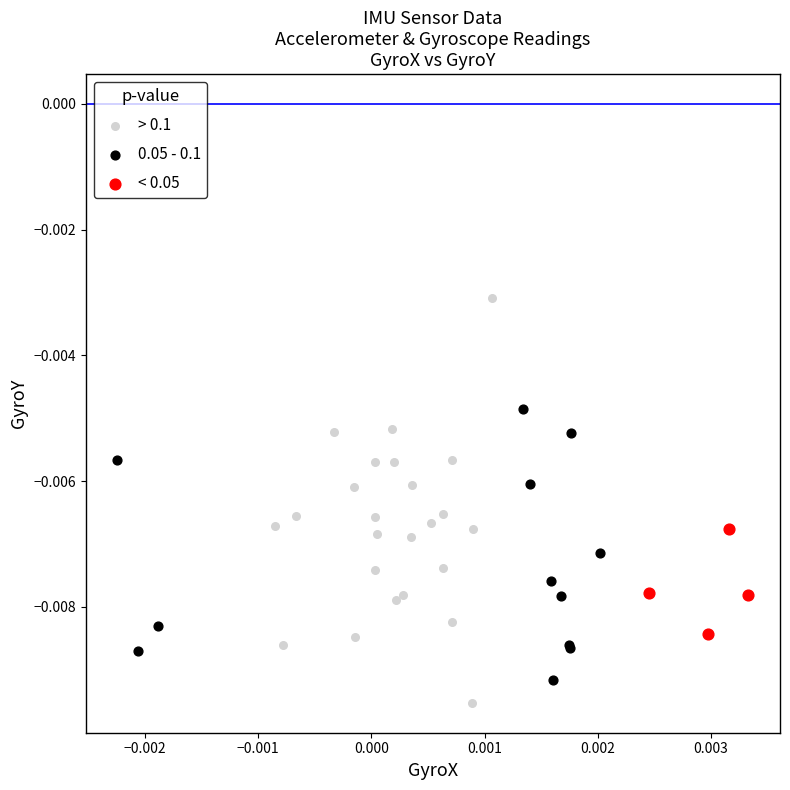

Which series reaches the maximum Y coordinate?

> 0.1